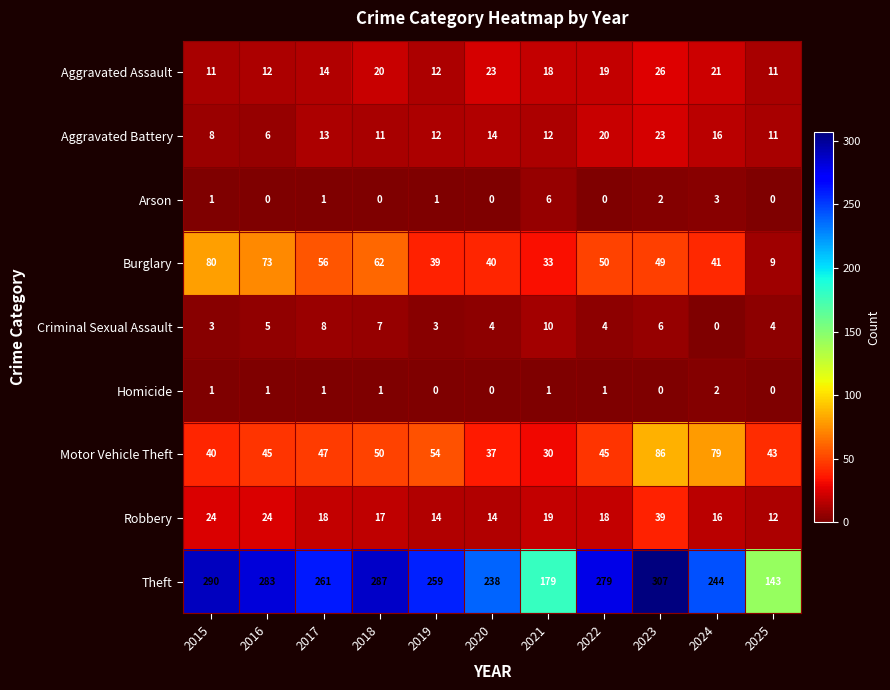

What is the greatest value displayed?

307